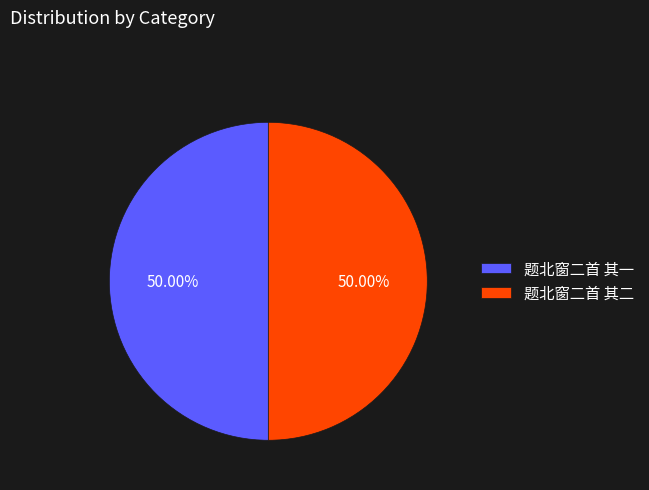

What percentage is the 题北窗二首 其一 slice, to the nearest percent?

50%